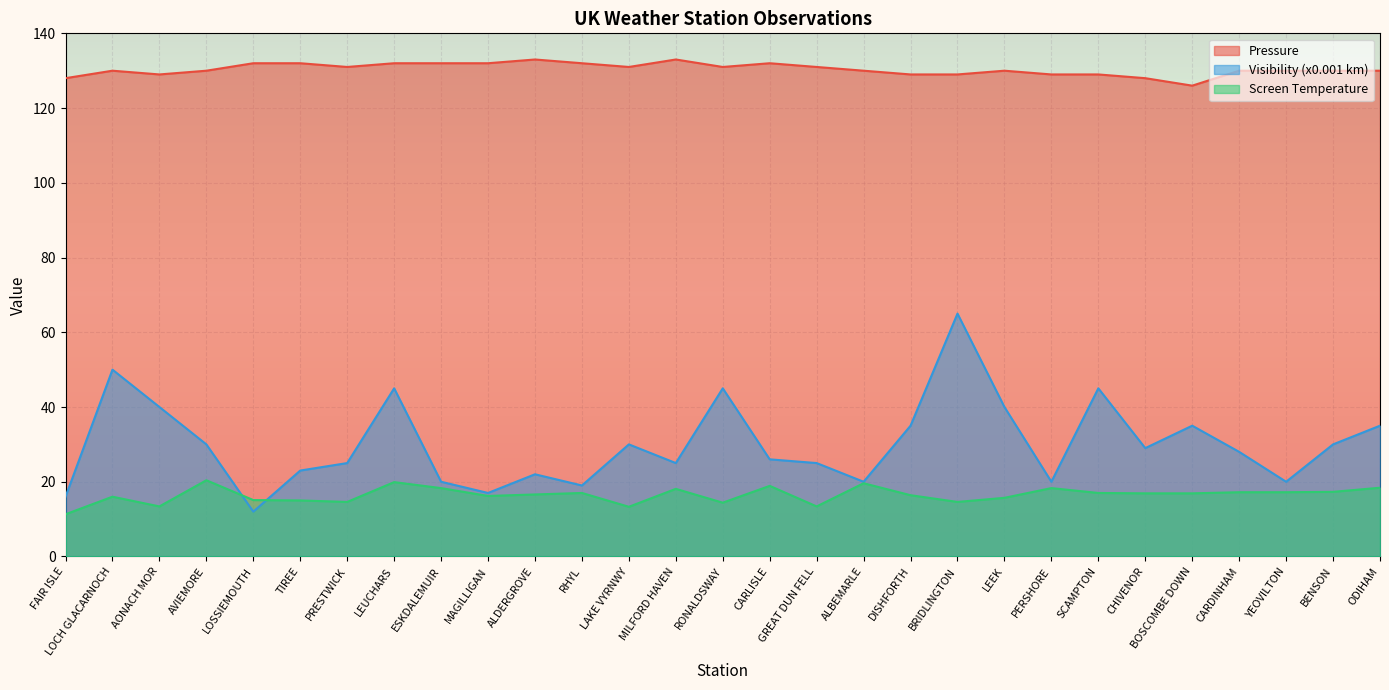

What position from the left is YEOVILTON?

27